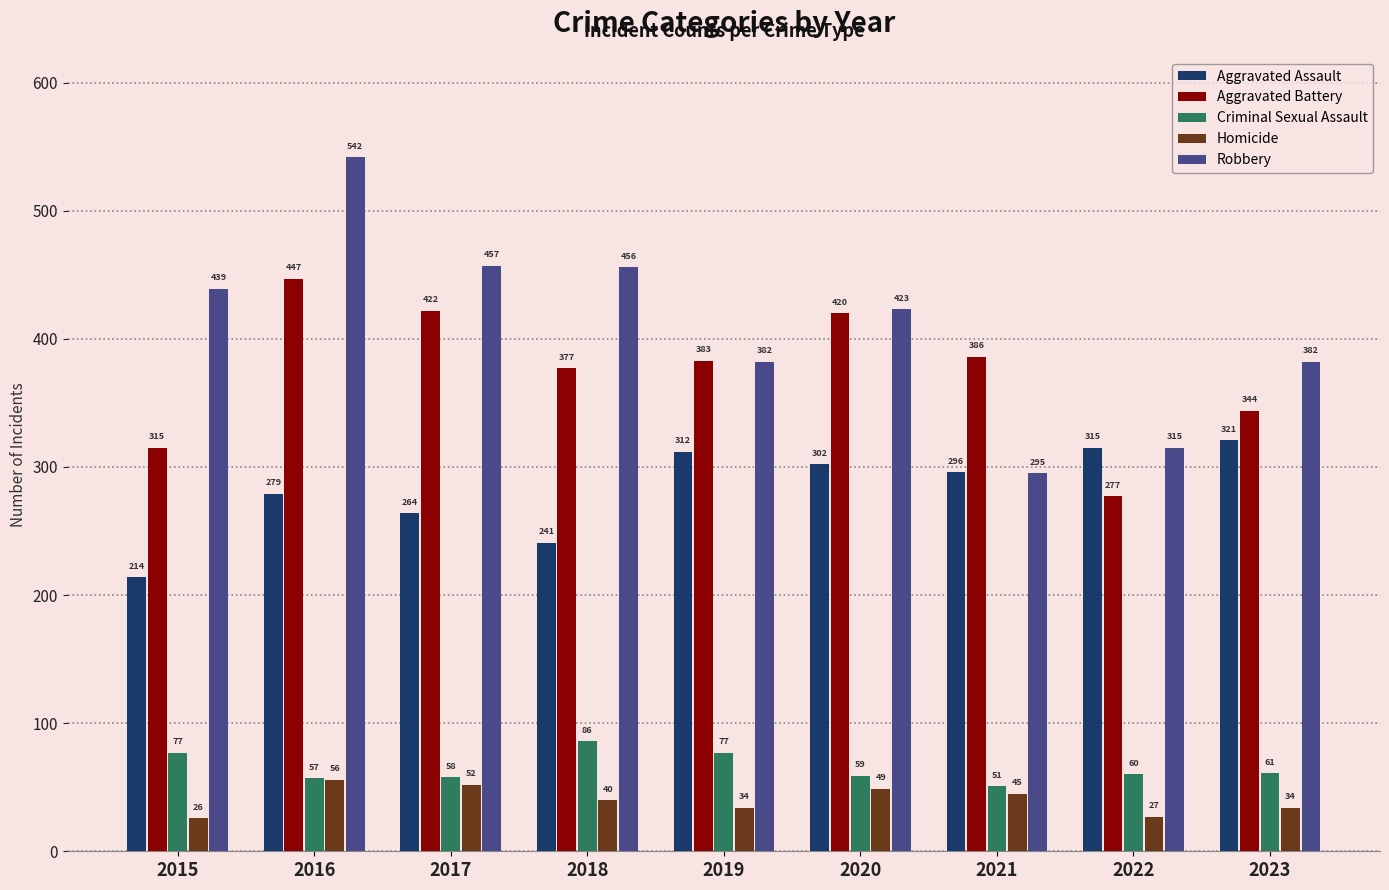

How many data points in Aggravated Assault are less than 296?

4